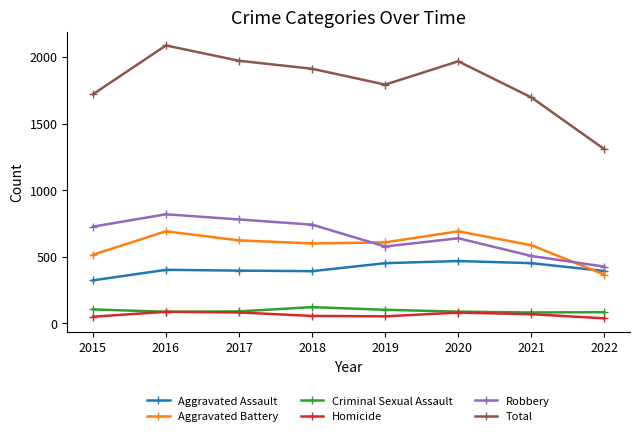

What is the value of the Aggravated Battery point at the 7th from the left?

587